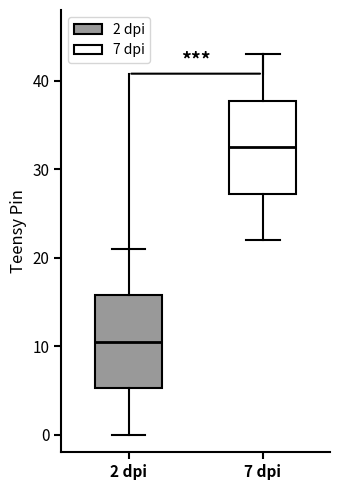

Where does the median line of the box for 2 dpi sit on the y-axis? The values are not printed on the chart, so give them approximately, as read against the axis.

11